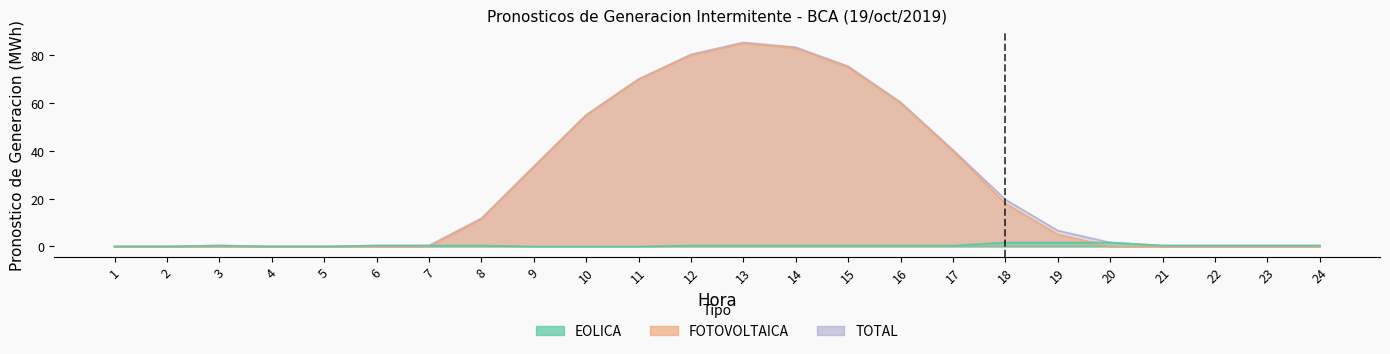

How many lines are shown in the chart?

3